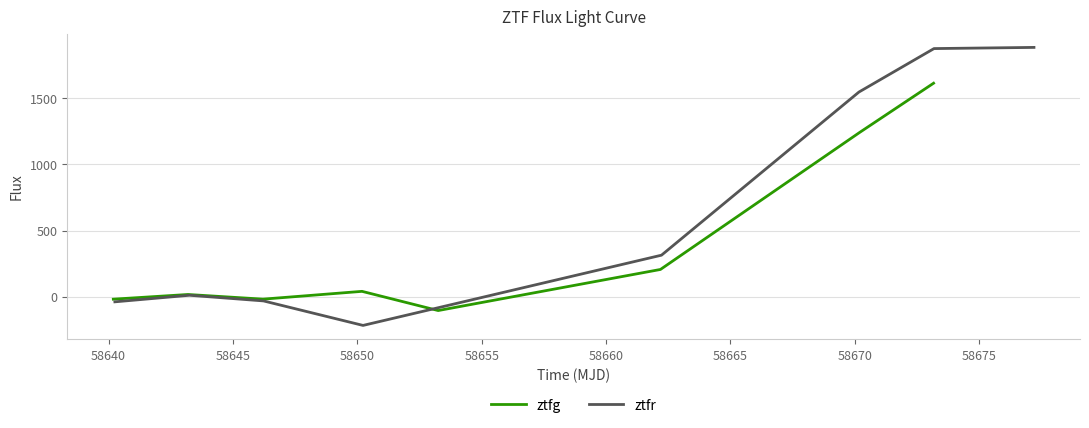

What is the minimum value for ztfg?

-103.3